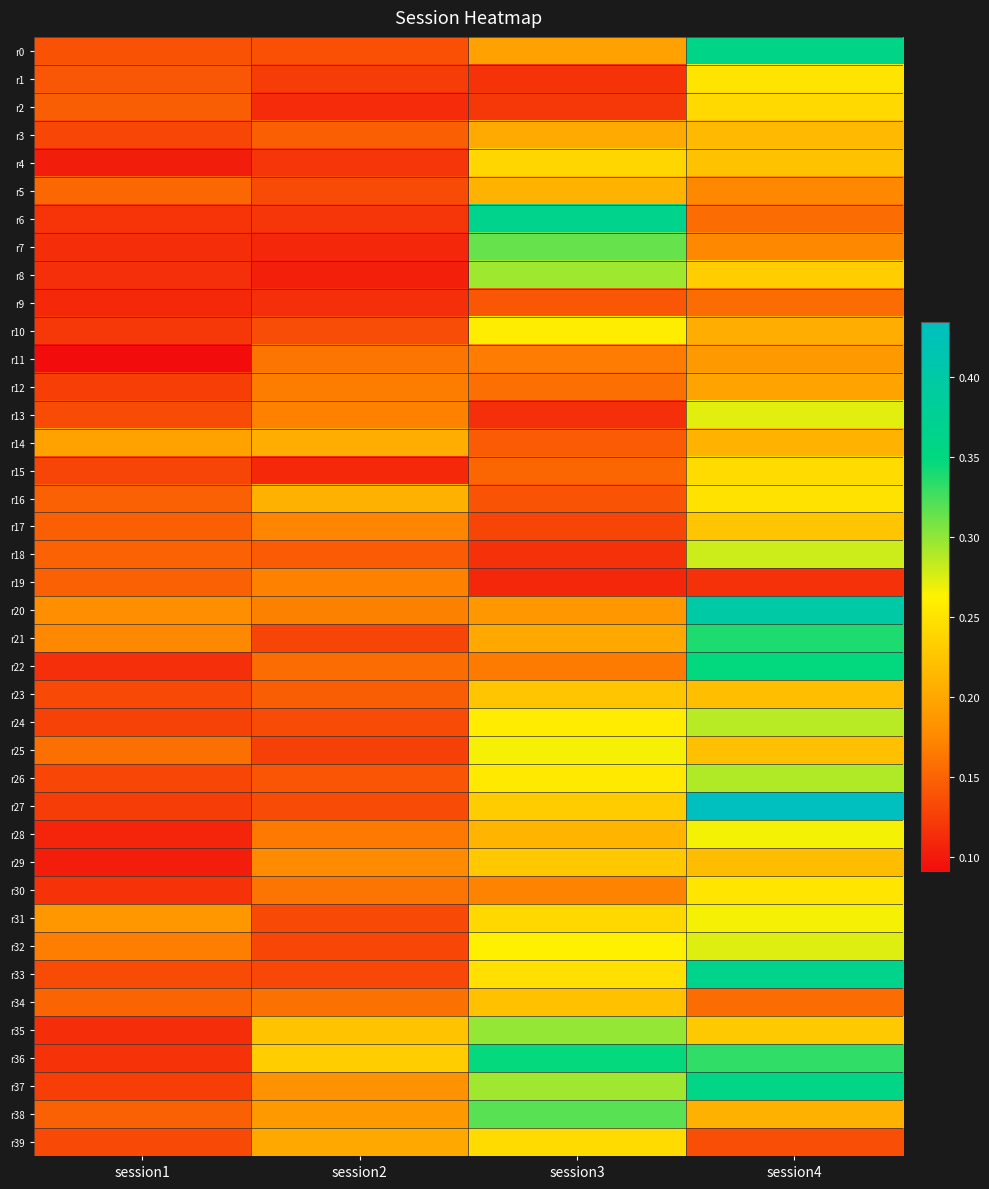

What is the total value across all series at session4?

10.0